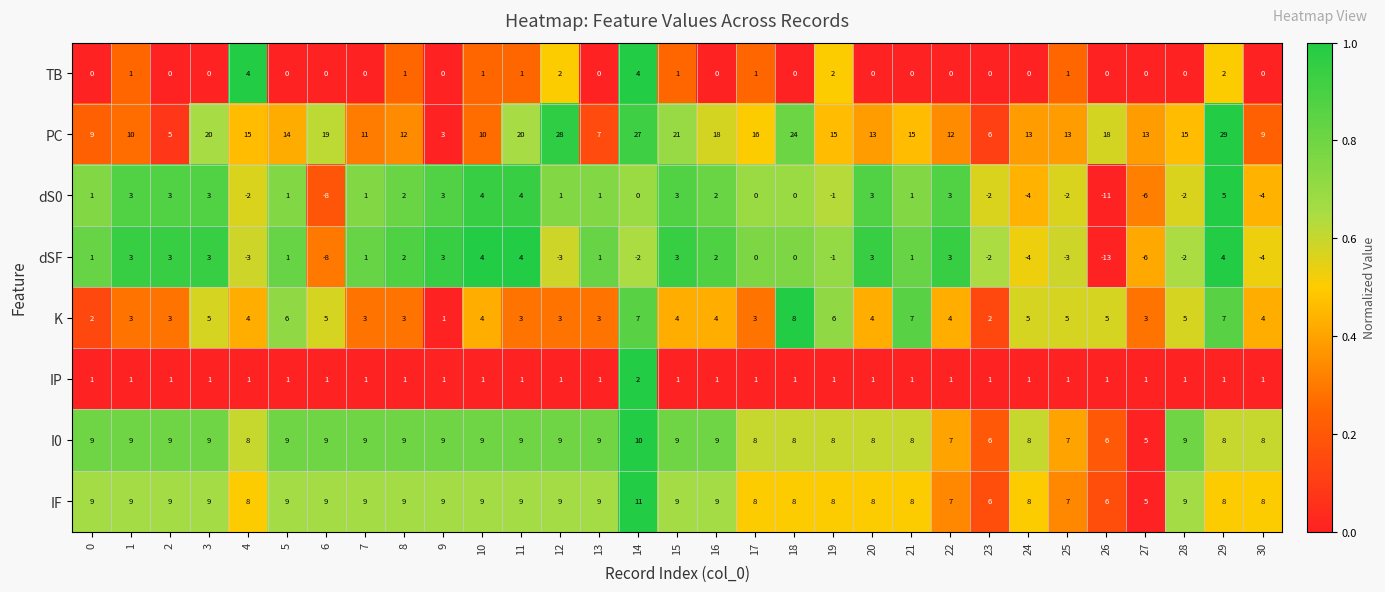

The TB series shows 2 at 22. True or false?

False